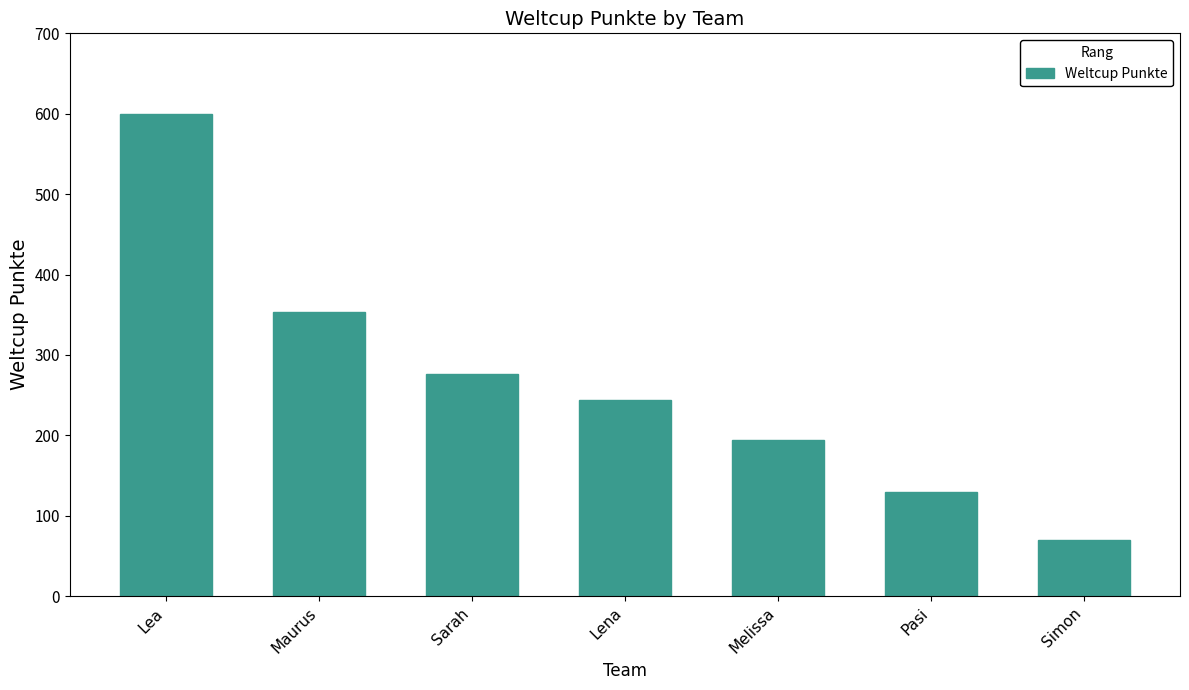

Reading left to right, extract all data points from this chart.

Lea=600	Maurus=353	Sarah=276	Lena=244	Melissa=194	Pasi=130	Simon=70